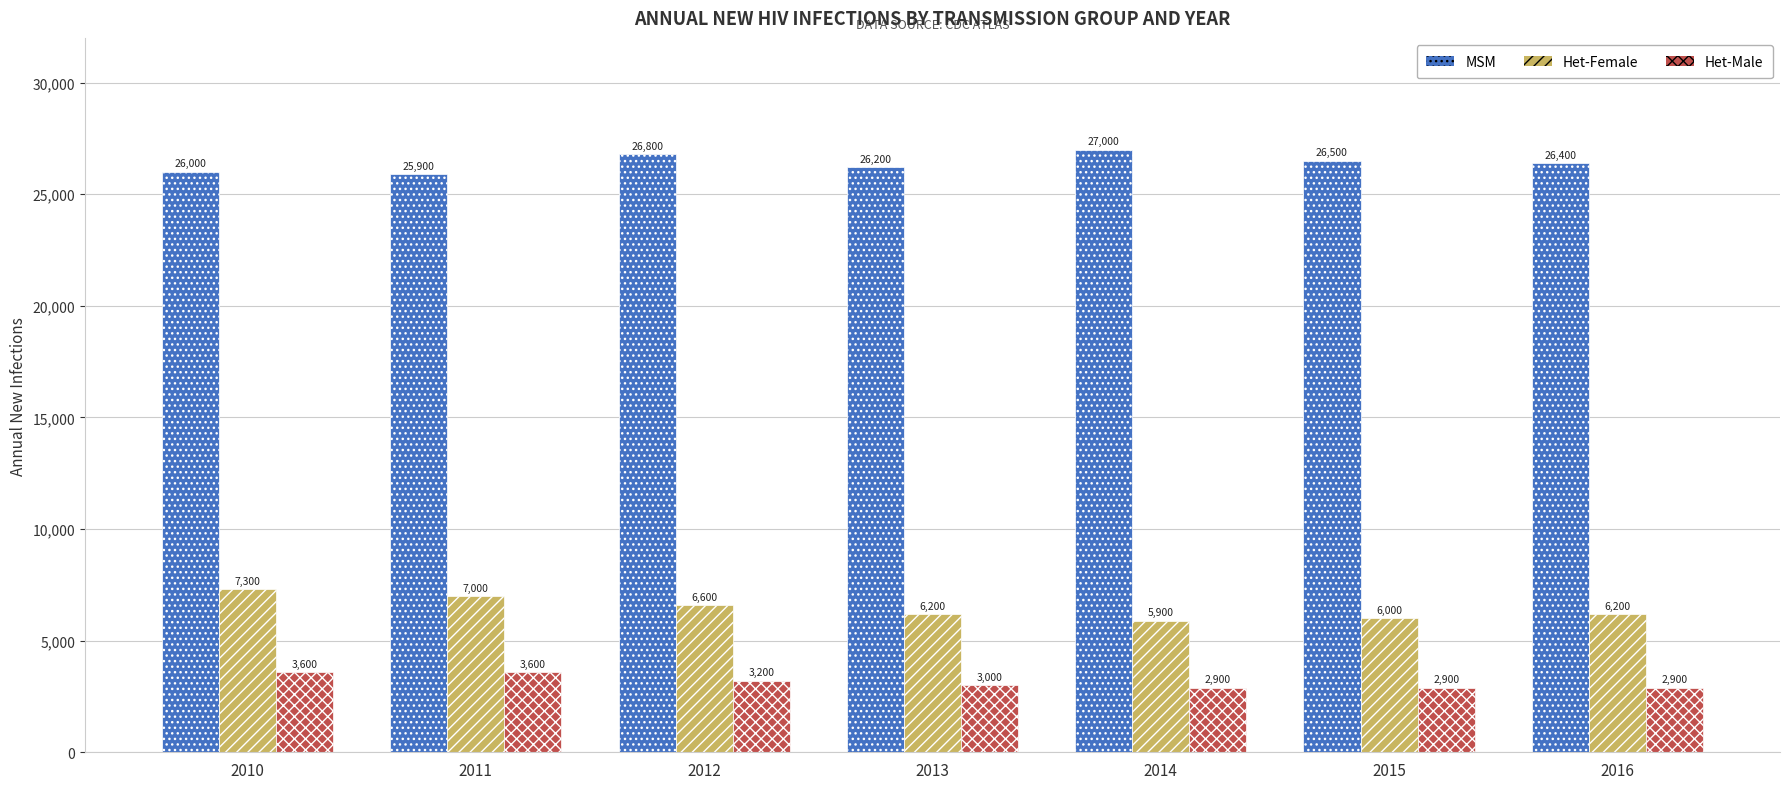

Between 2010 and 2012, which series saw the biggest shift?

MSM